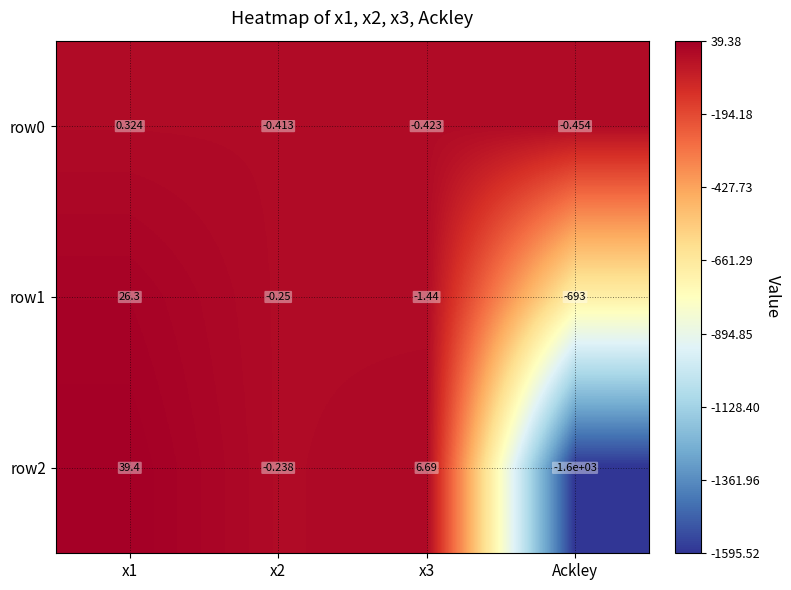

How many distinct data groups are displayed?

3